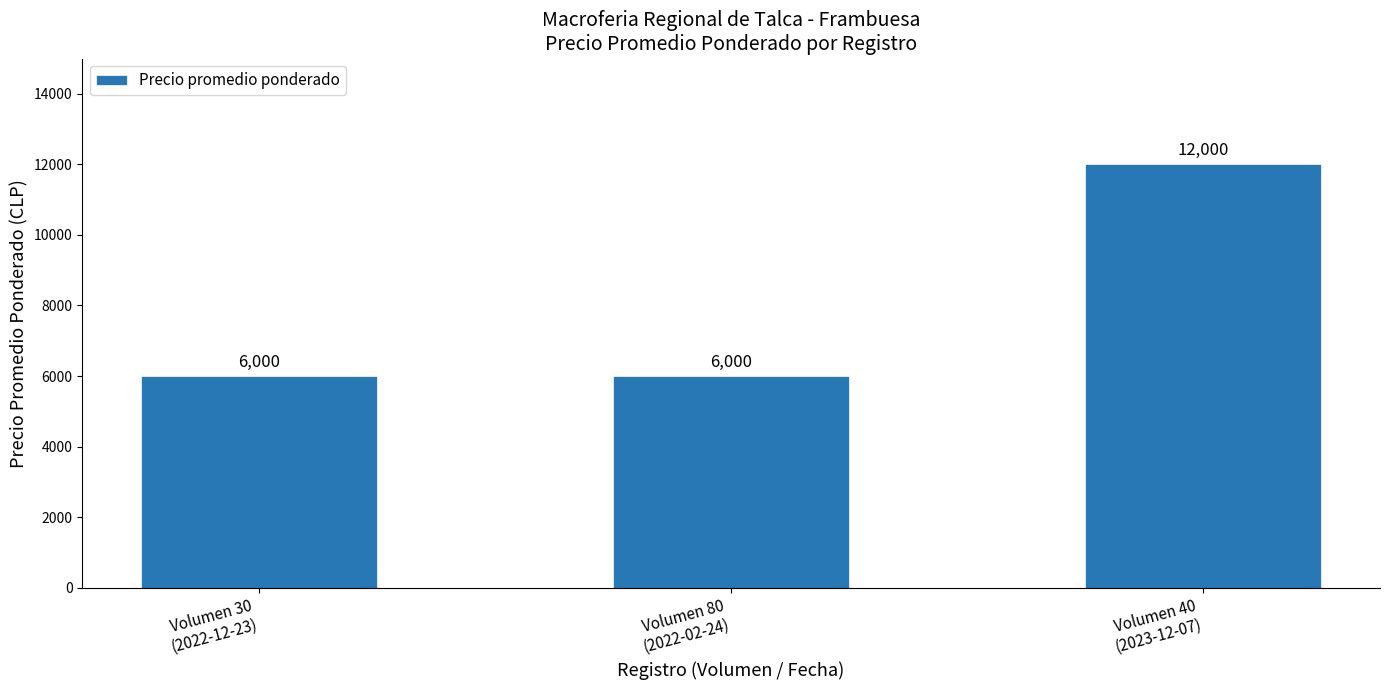

What is the average value?

8000